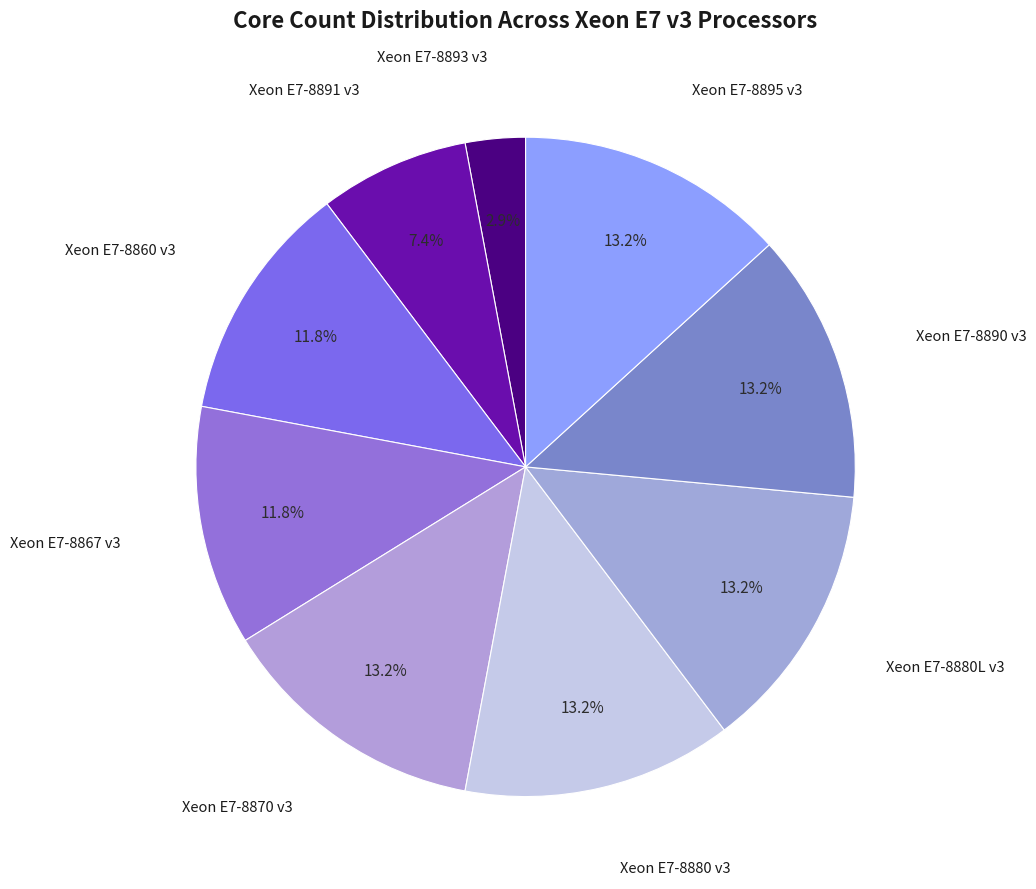

Does any single category account for the majority?

No